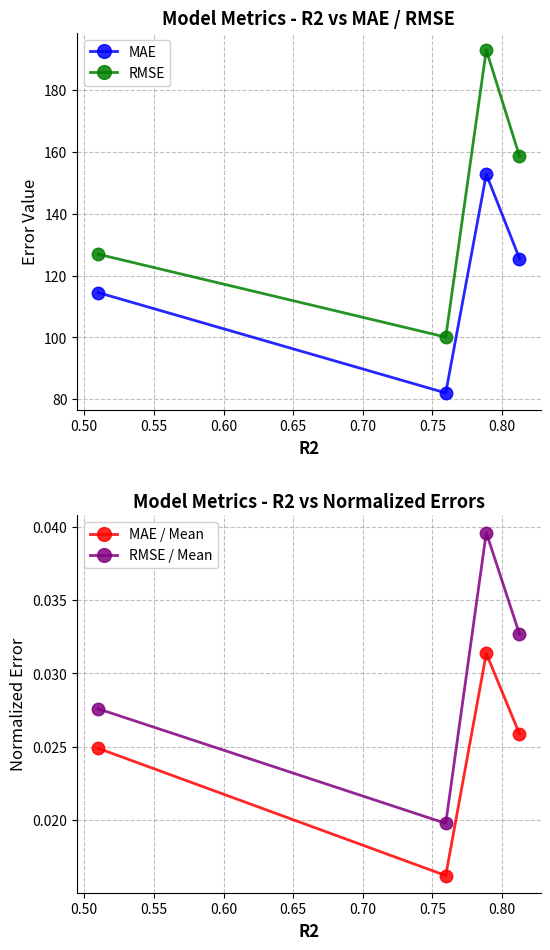

Count the MAE / Mean values in the range 0 to 1.

4